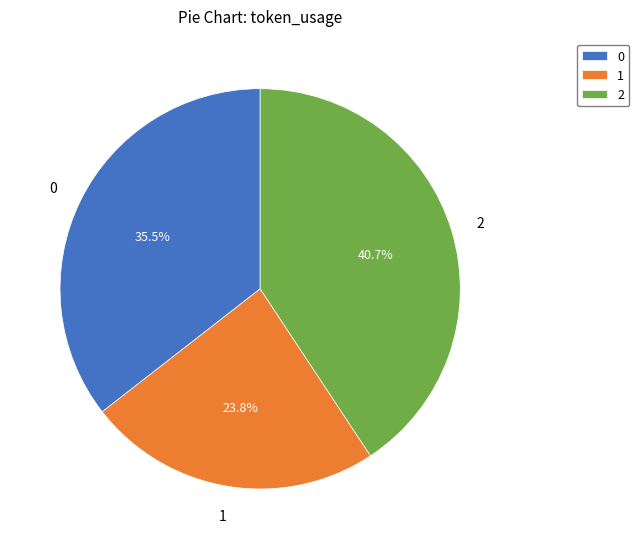

Is it true that 1 is 24% of the pie?

True